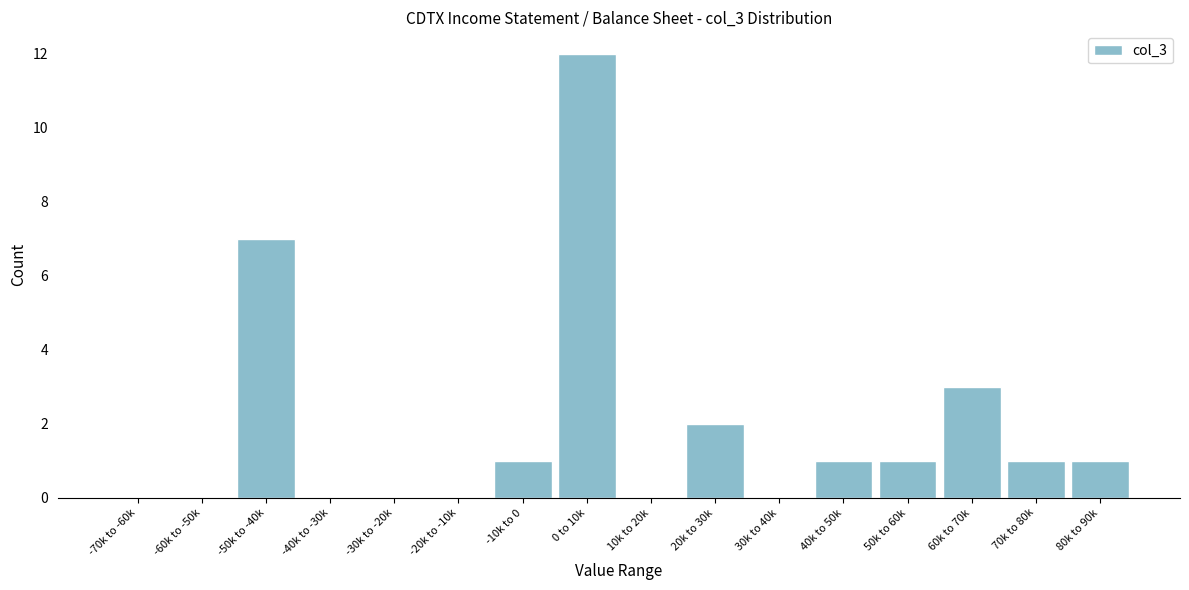

Reading left to right, extract all data points from this chart.

-70k to -60k=0	-60k to -50k=0	-50k to -40k=7	-40k to -30k=0	-30k to -20k=0	-20k to -10k=0	-10k to 0=1	0 to 10k=12	10k to 20k=0	20k to 30k=2	30k to 40k=0	40k to 50k=1	50k to 60k=1	60k to 70k=3	70k to 80k=1	80k to 90k=1